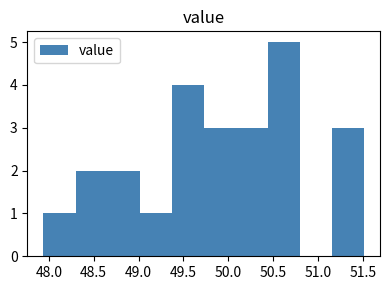

What is the height of the bar covering 49.00 to 49.35 on the x-axis? Neither the bar edges nor the heights are printed on the chart, so give them approximately, as read against the axes.

1